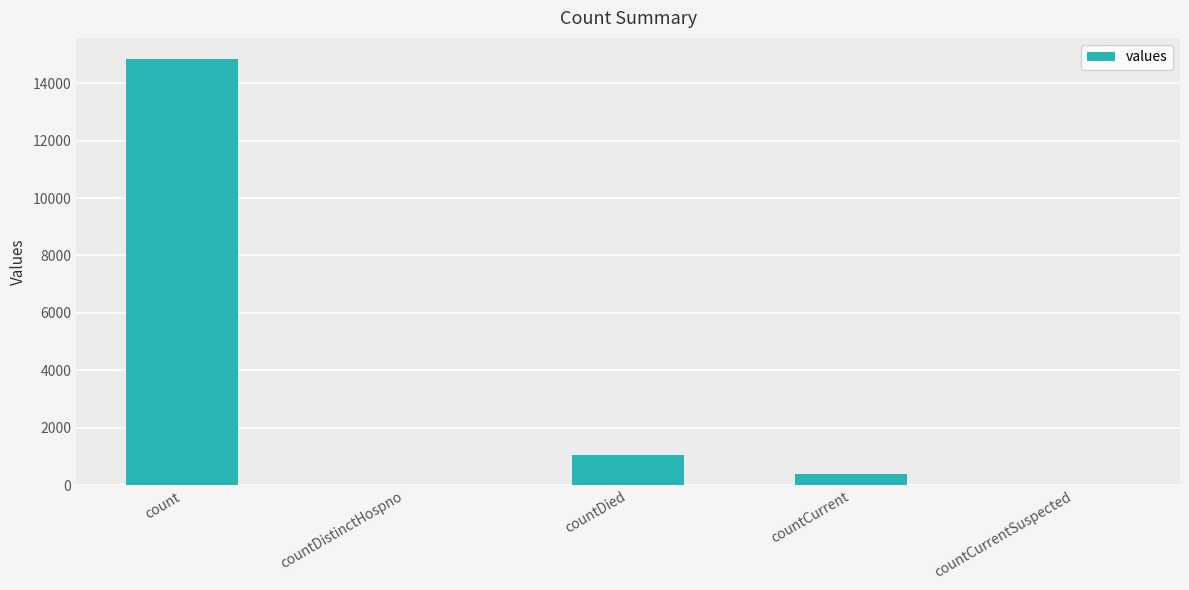

What is the ratio of the value at count to the value at countDied?

14.1